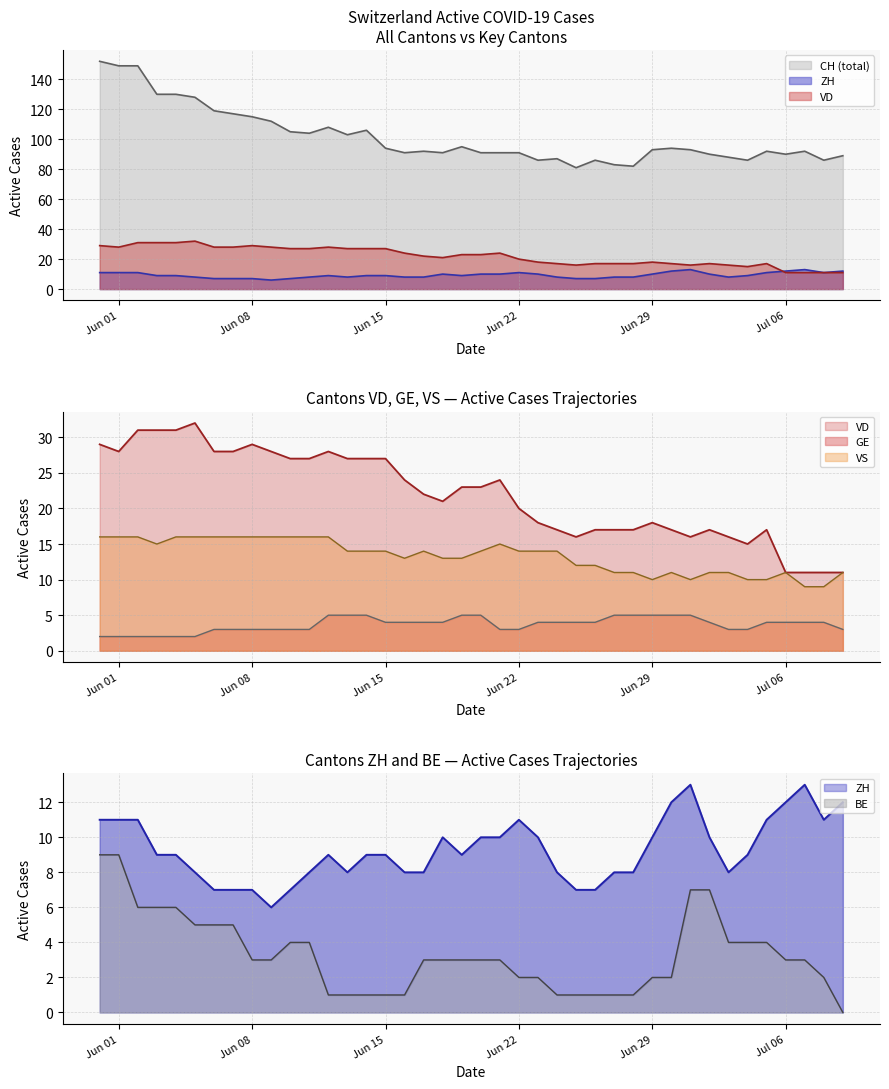

What are all the series names shown in the legend?

CH, ZH, VD, GE, VS, BE